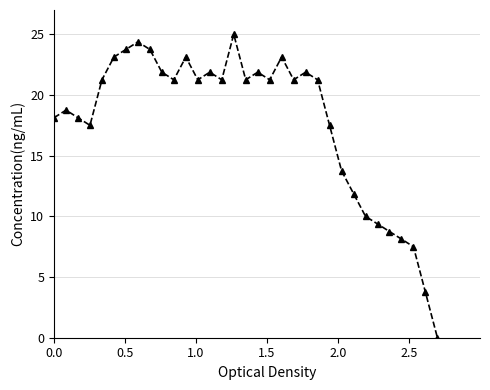

Does the chart display data point markers on the line(s)?

Yes